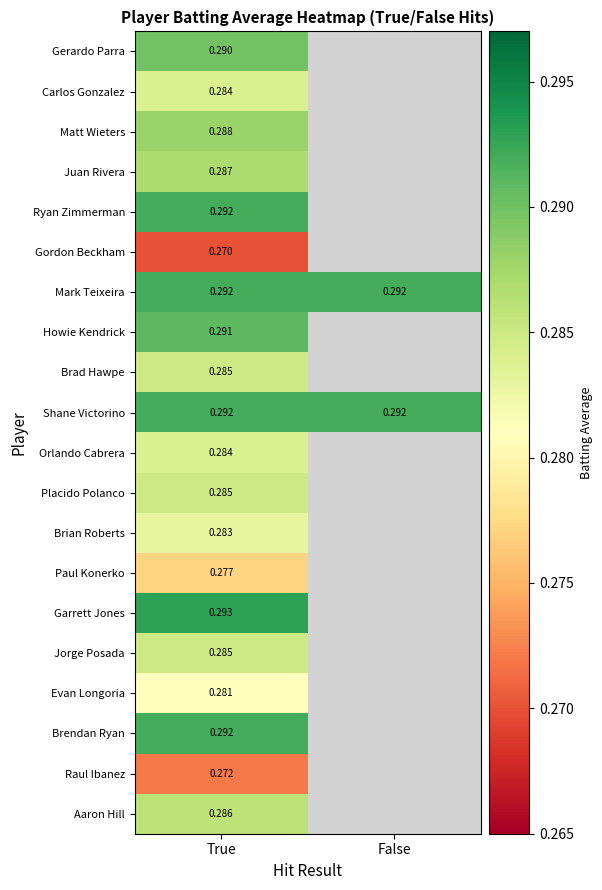

Is the value of Carlos Gonzalez at True greater than the value of Jorge Posada at True?

No